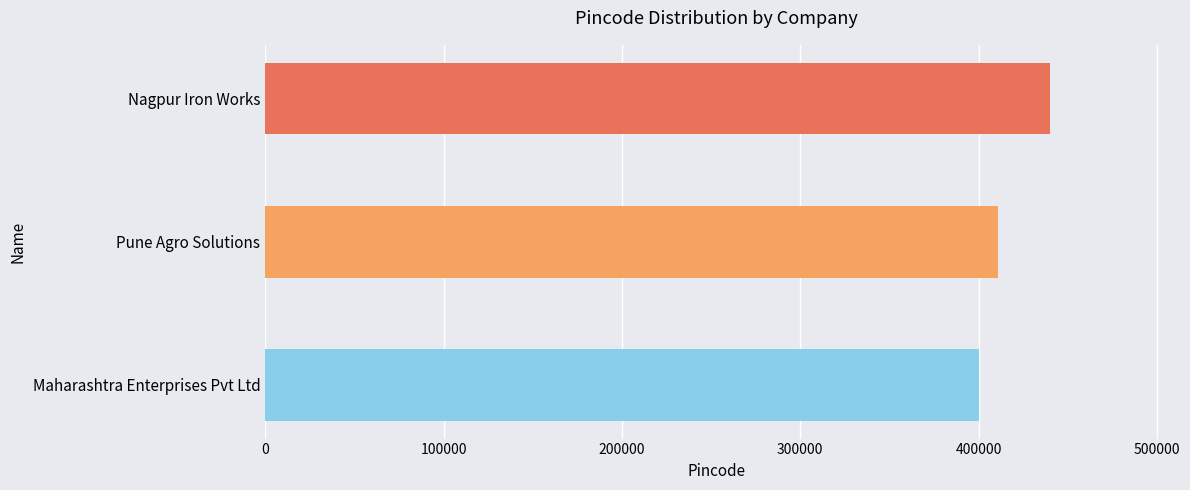

Does the chart contain stacked bars?

No